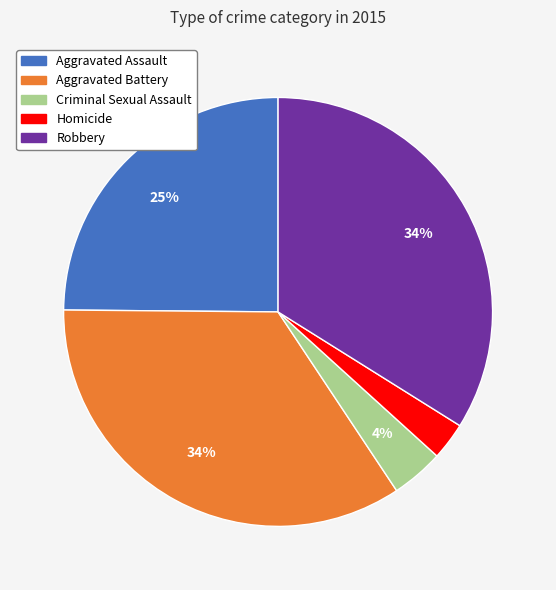

To the nearest percent, what is the average slice percentage?

20%